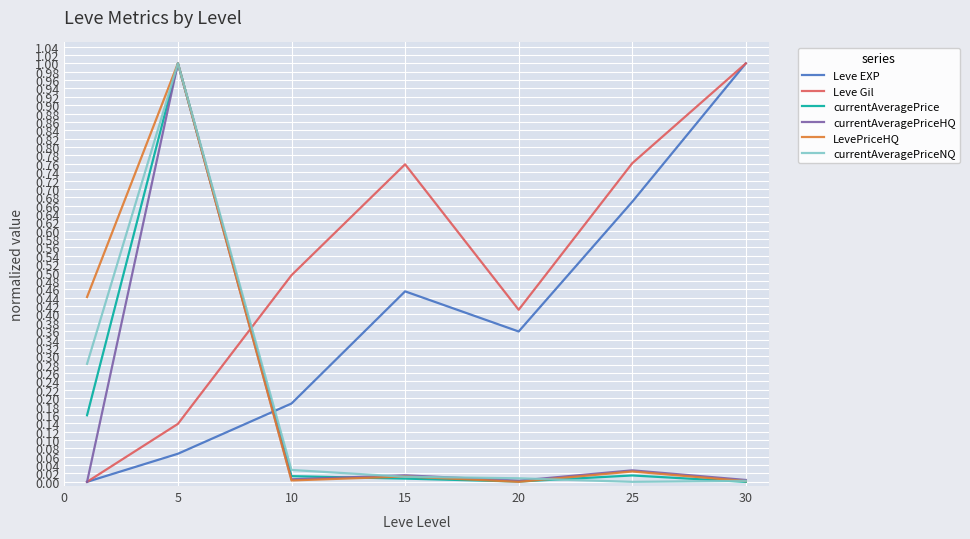

Which series has the largest total across all categories?

Leve Gil